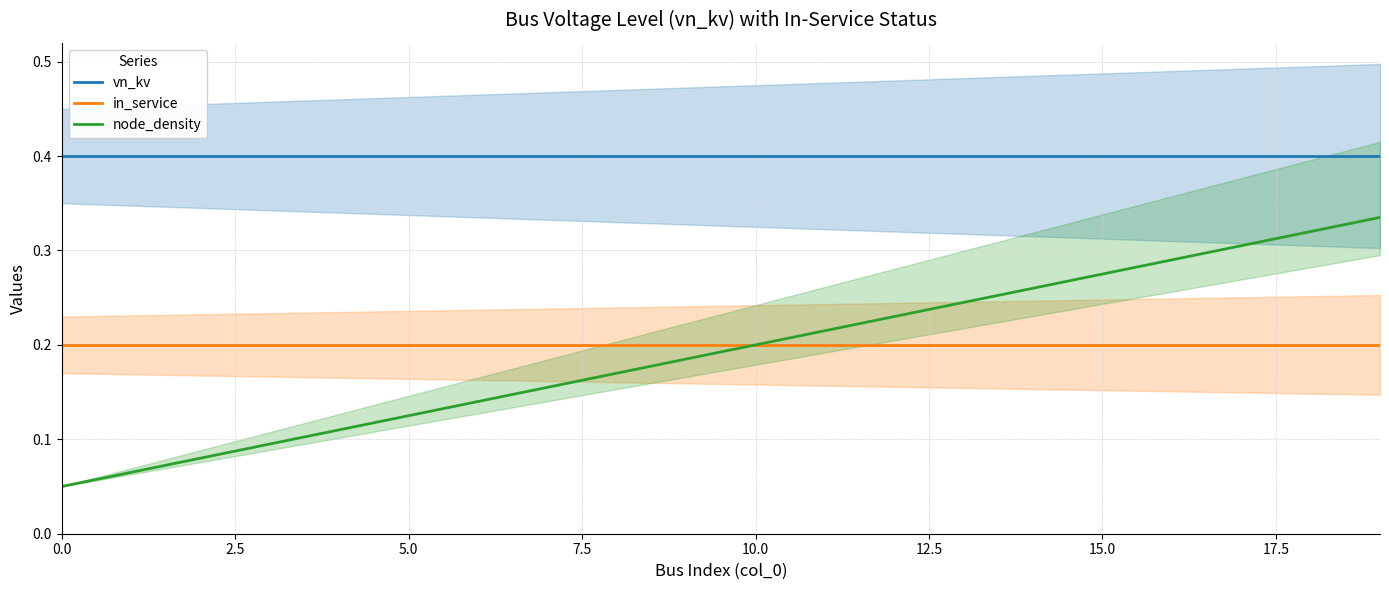

What is the minimum value shown in the chart?

0.1